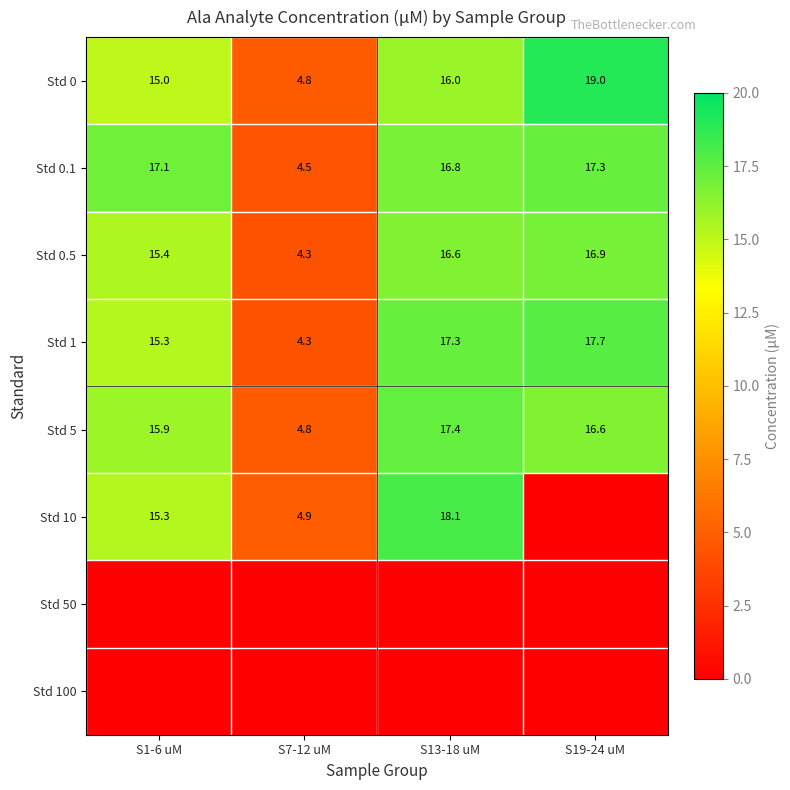

What is the maximum value for Std 0.1?

17.3